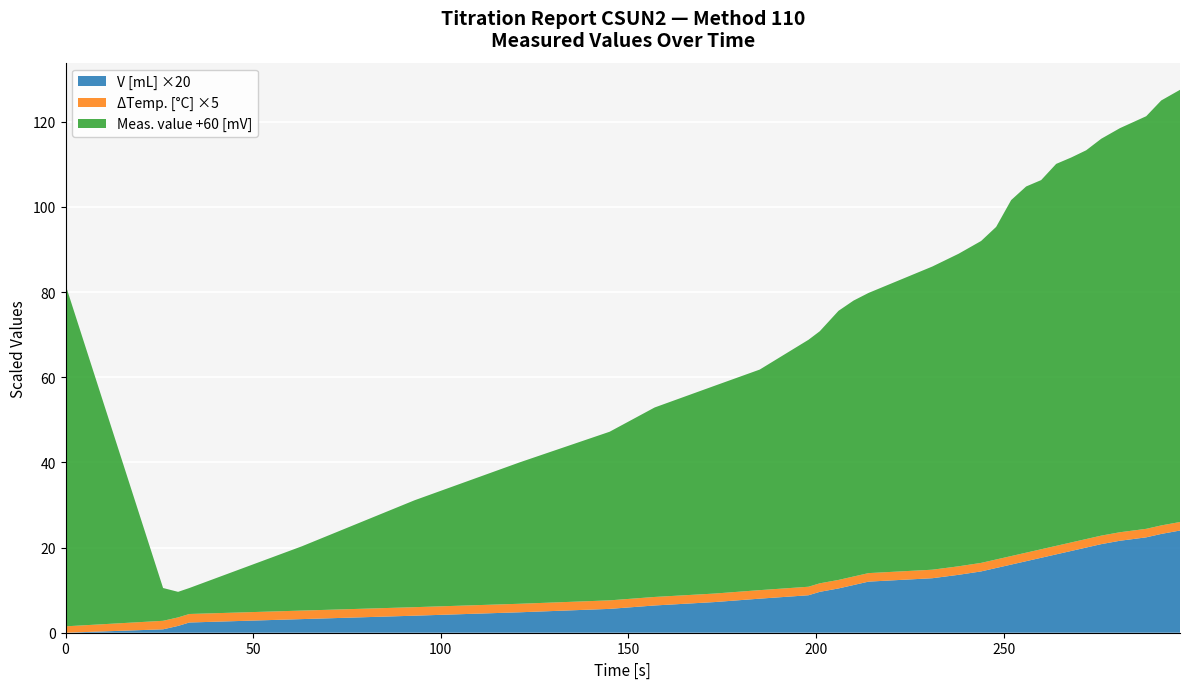

Reading right to left, what are all the values shown in this chart?

Meas. value [mV]: 41.5	39.8	36.9	34.9	33.2	31.3	30.4	29.7	26.7	26.0	23.6	18.1	15.6	13.4	11.2	5.8	4.8	3.2	-0.8	-2.0	-8.2	-11.2	-15.5	-20.4	-26.8	-34.9	-44.9	-53.9	-54.0	-52.3	20.2
Temp. [°C]: 21.3	21.3	21.3	21.3	21.3	21.3	21.3	21.3	21.3	21.3	21.3	21.3	21.3	21.3	21.3	21.3	21.3	21.3	21.3	21.3	21.3	21.3	21.3	21.3	21.3	21.3	21.3	21.3	21.3	21.3	21.2
V [mL]: 1.2	1.2	1.1	1.1	1.0	1.0	1.0	0.9	0.9	0.8	0.8	0.8	0.7	0.7	0.6	0.6	0.6	0.5	0.5	0.4	0.4	0.4	0.3	0.3	0.2	0.2	0.2	0.1	0.1	0.0	0.0